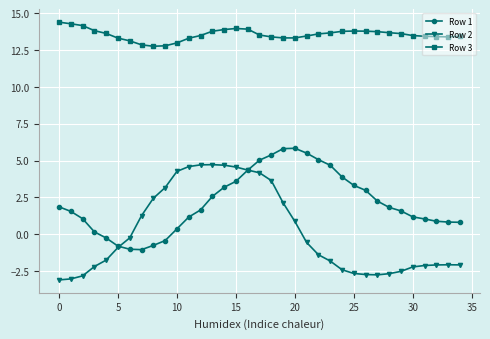

True or false: Row 3 and Row 1 cross at least once.

False